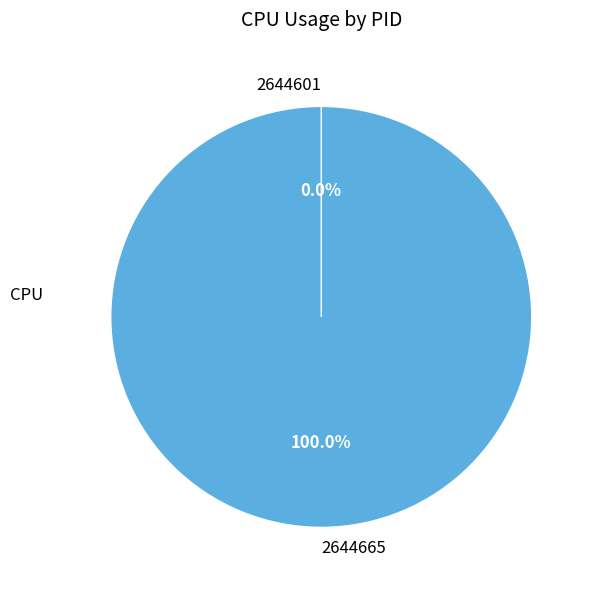

Count the number of slices in the pie.

2